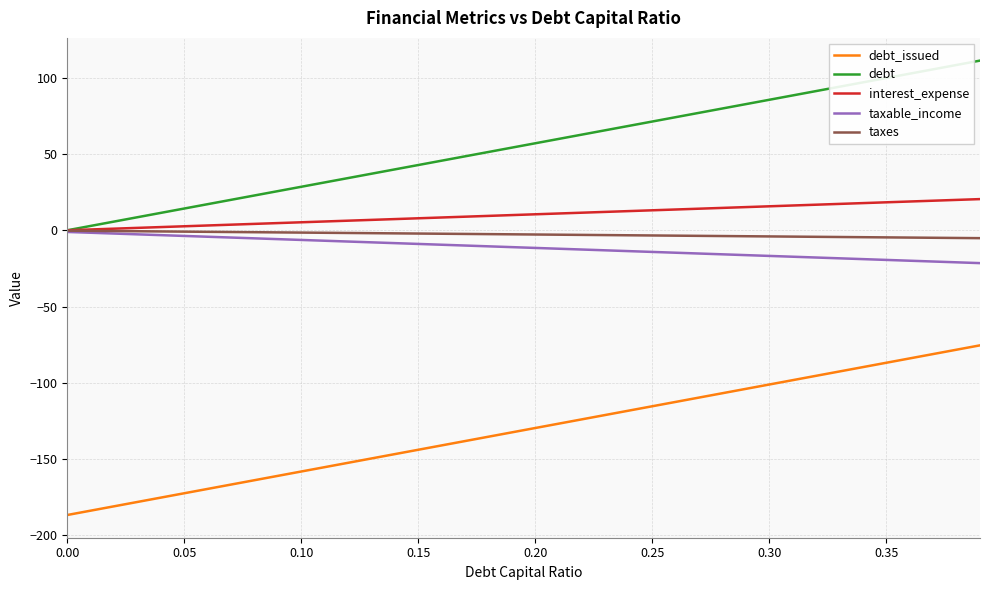

True or false: taxable_income and debt_issued cross at least once.

False